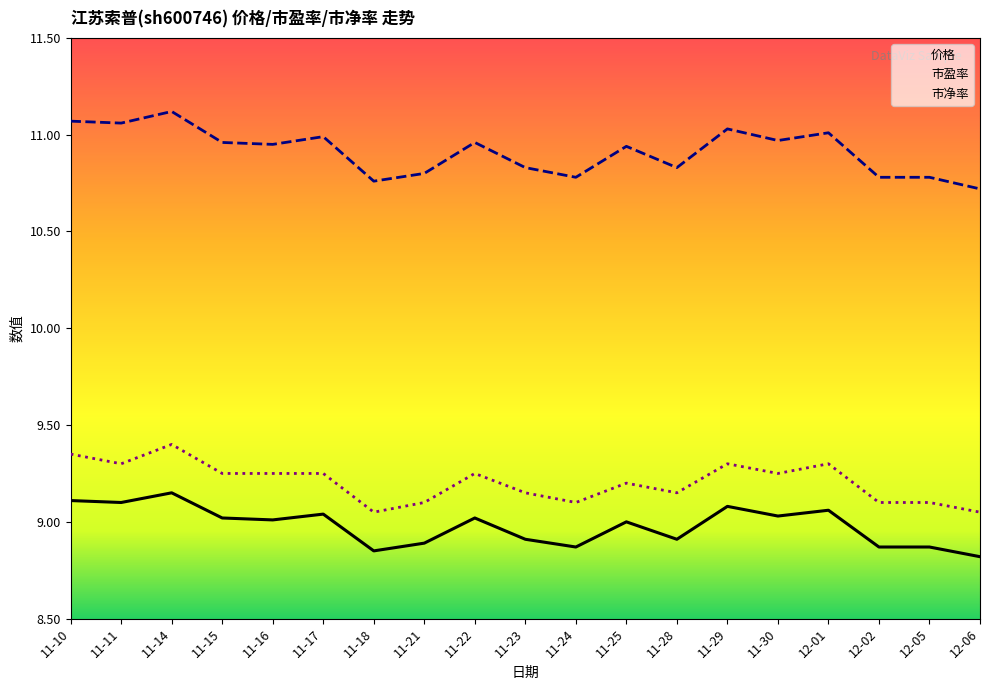

True or false: 价格 and 市盈率 intersect in this chart.

False